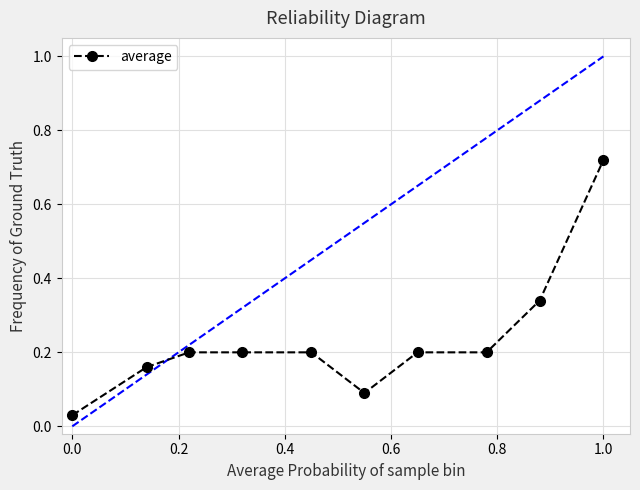

How many distinct data groups are displayed?

1